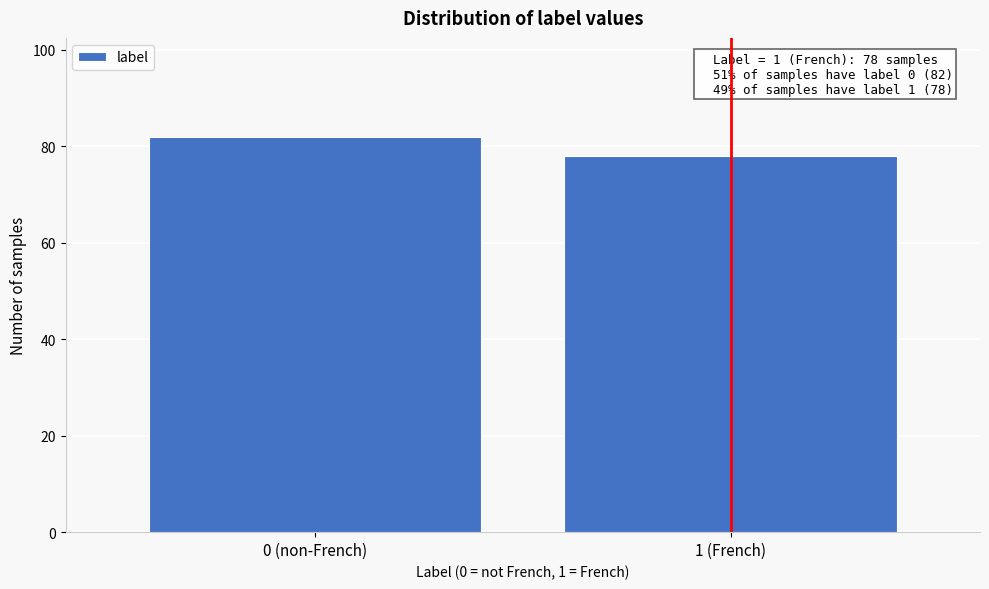

Reading left to right, what are all the values shown in this chart?

82	78